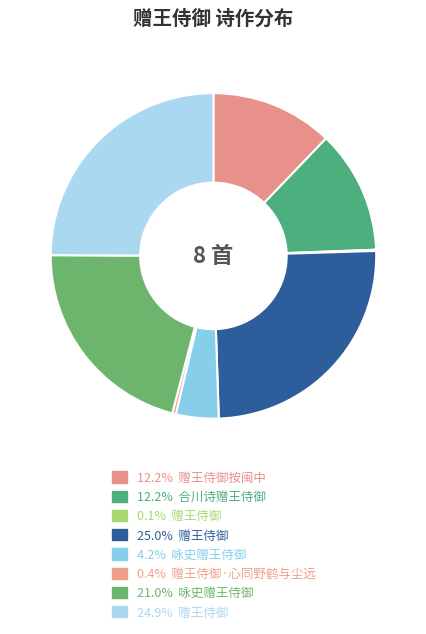

Does any single category account for the majority?

No